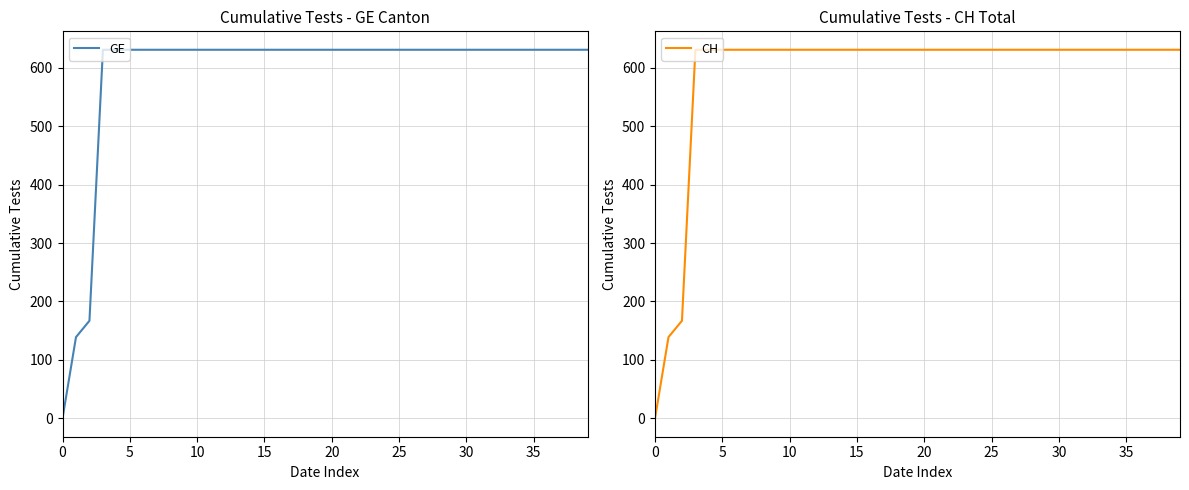

What is the sum of all CH values?

23653